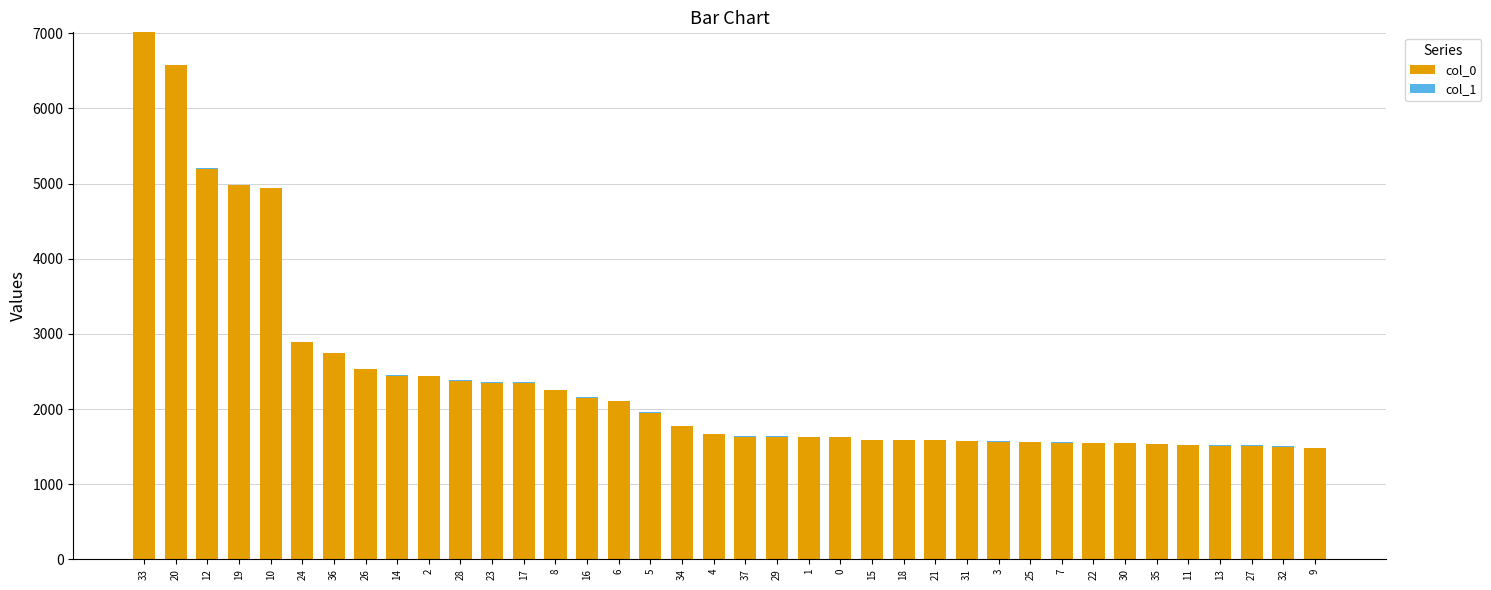

True or false: col_0 has a value of 2148 at 16.

True